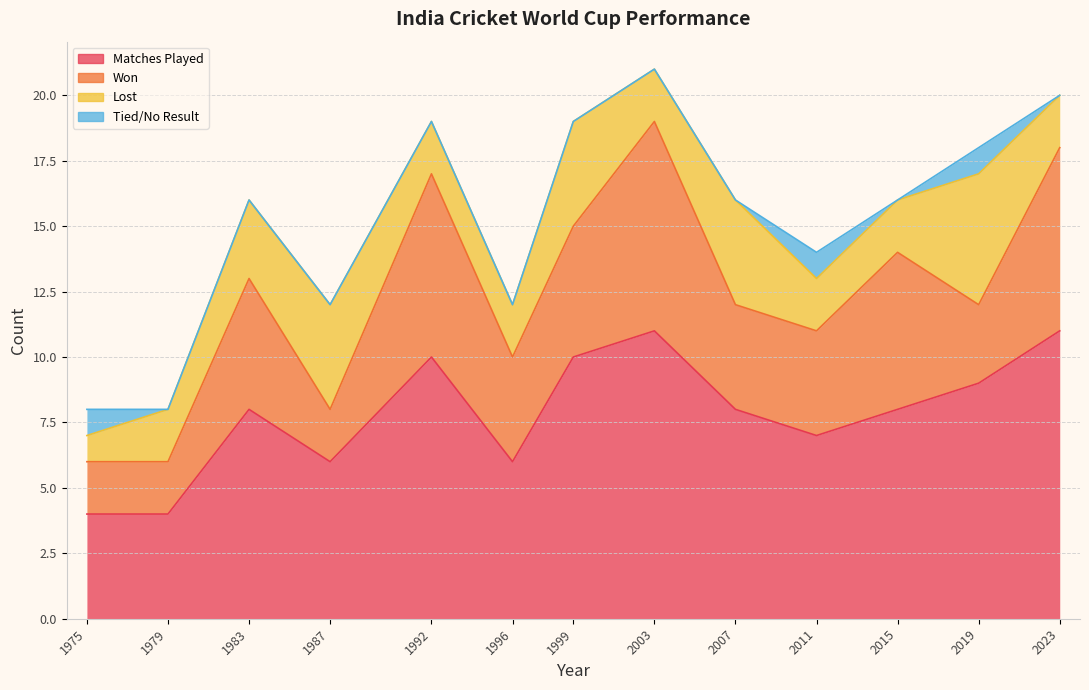

Between 1975 and 2023, which is larger?

2023